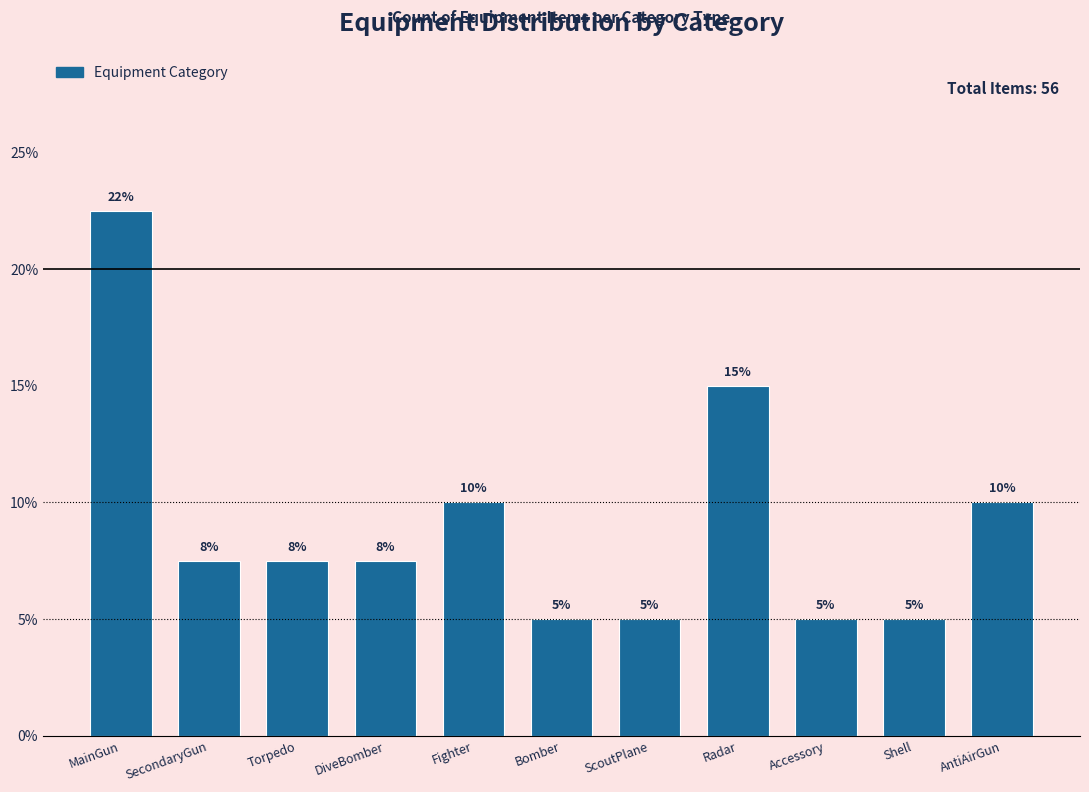

What is the maximum value shown in the chart?

22.5